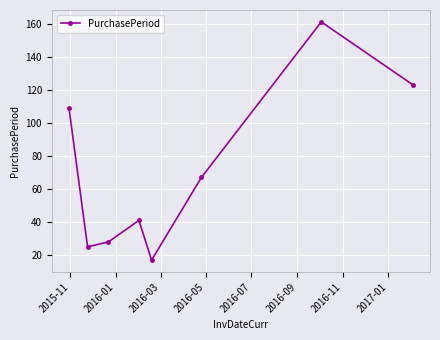

What is the minimum value shown in the chart?

17